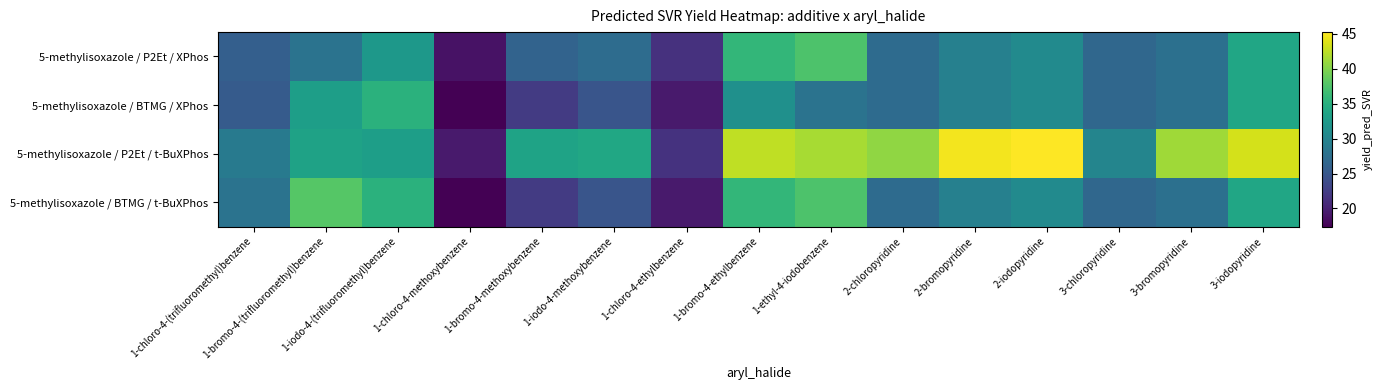

Which label corresponds to the smallest value in the chart?

1-chloro-4-methoxybenzene